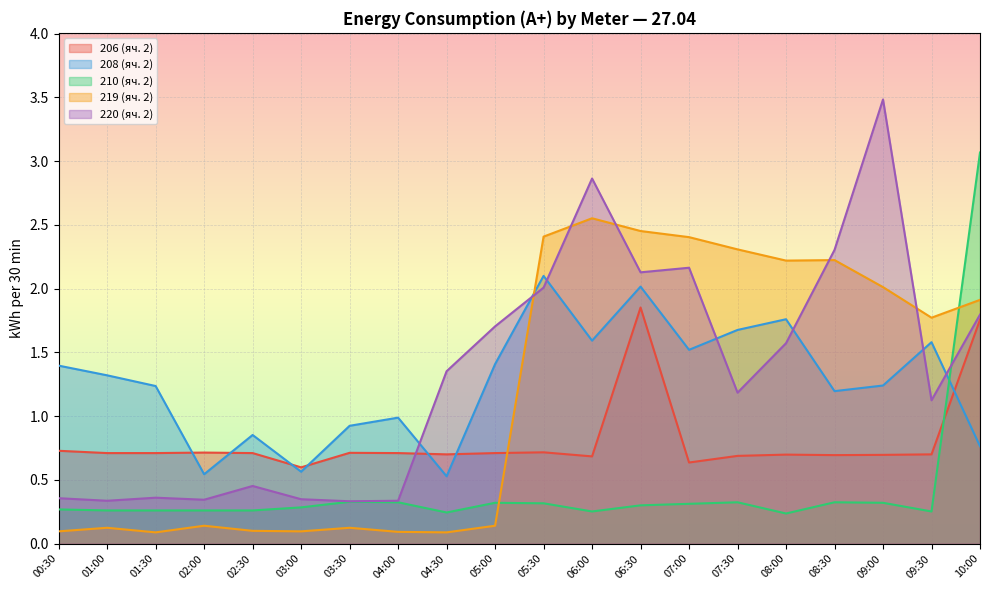

What is the label of the 18th point from the left?

09:00